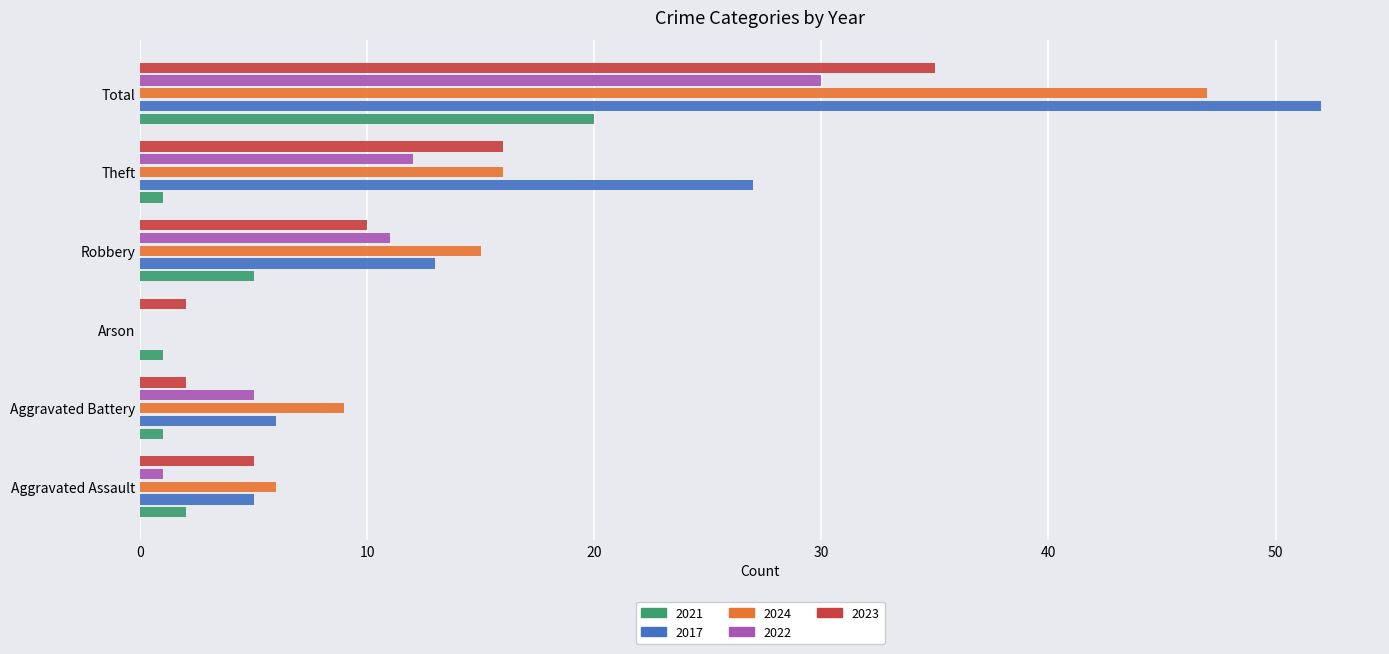

What value does the 2023 series have at Total?

35